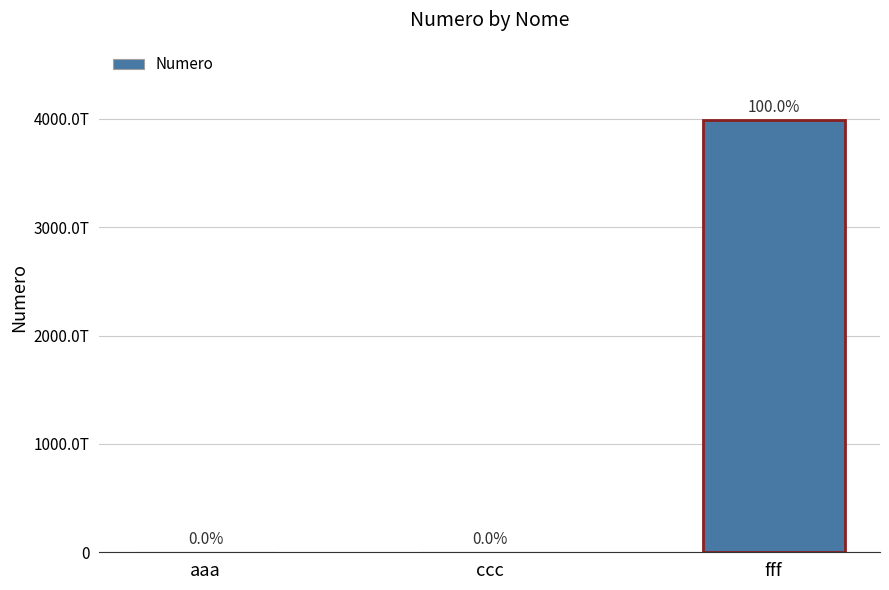

Reading left to right, extract all data points from this chart.

123131231	32403204	3984918938982